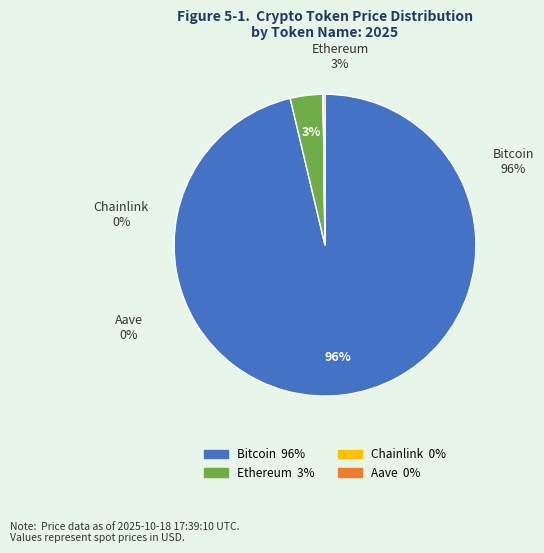

To the nearest percent, what percentage of the pie is Bitcoin?

96%